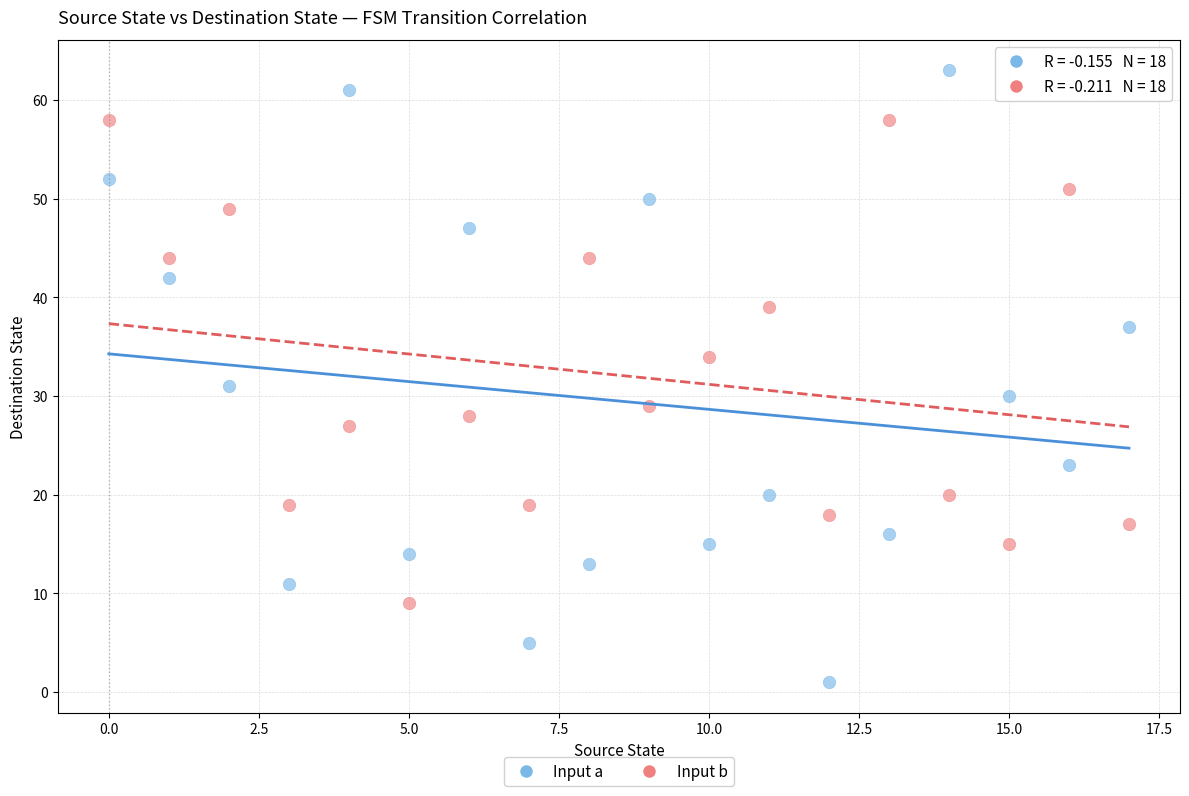

Across all series, what Y value is closest to 32?

31